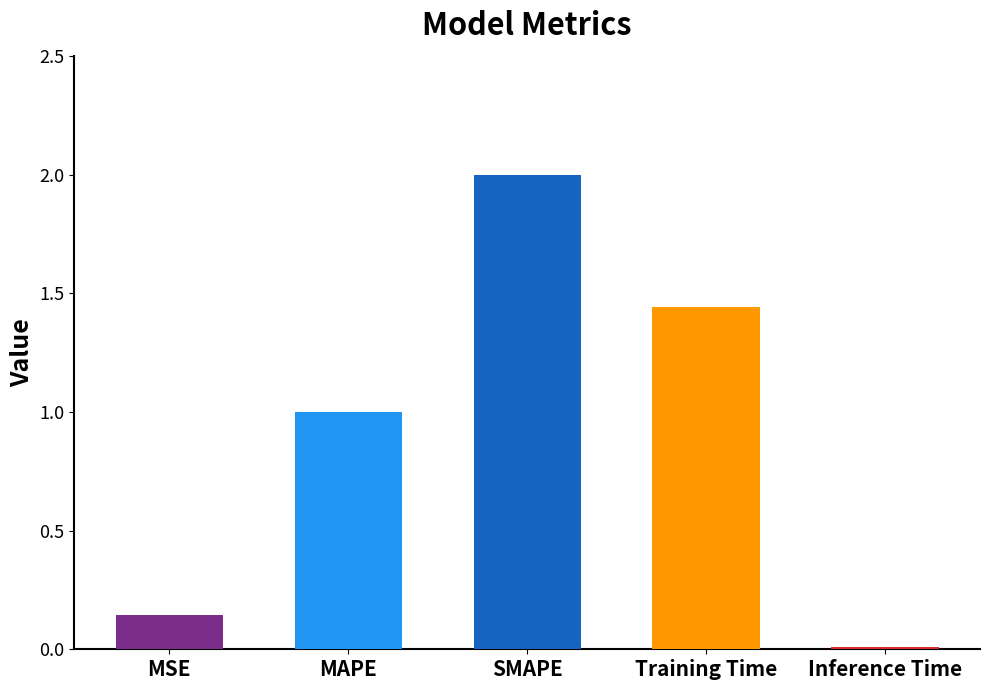

Which has a higher value, MSE or SMAPE?

SMAPE